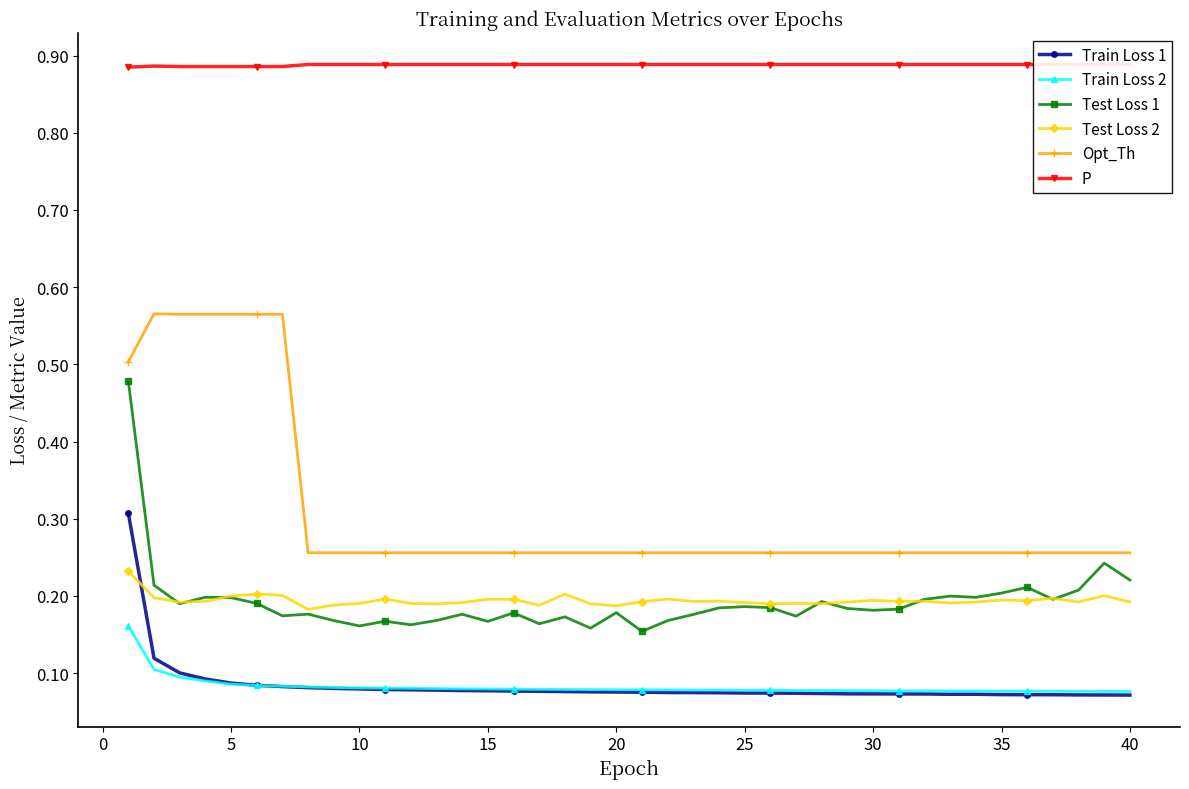

Reading right to left, transcribe all the data shown in this chart.

Train Loss 1: 0.1	0.1	0.1	0.1	0.1	0.1	0.1	0.1	0.1	0.1	0.1	0.1	0.1	0.1	0.1	0.1	0.1	0.1	0.1	0.1	0.1	0.1	0.1	0.1	0.1	0.1	0.1	0.1	0.1	0.1	0.1	0.1	0.1	0.1	0.1	0.1	0.1	0.1	0.1	0.3
Train Loss 2: 0.1	0.1	0.1	0.1	0.1	0.1	0.1	0.1	0.1	0.1	0.1	0.1	0.1	0.1	0.1	0.1	0.1	0.1	0.1	0.1	0.1	0.1	0.1	0.1	0.1	0.1	0.1	0.1	0.1	0.1	0.1	0.1	0.1	0.1	0.1	0.1	0.1	0.1	0.1	0.2
Test Loss 1: 0.2	0.2	0.2	0.2	0.2	0.2	0.2	0.2	0.2	0.2	0.2	0.2	0.2	0.2	0.2	0.2	0.2	0.2	0.2	0.2	0.2	0.2	0.2	0.2	0.2	0.2	0.2	0.2	0.2	0.2	0.2	0.2	0.2	0.2	0.2	0.2	0.2	0.2	0.2	0.5
Test Loss 2: 0.2	0.2	0.2	0.2	0.2	0.2	0.2	0.2	0.2	0.2	0.2	0.2	0.2	0.2	0.2	0.2	0.2	0.2	0.2	0.2	0.2	0.2	0.2	0.2	0.2	0.2	0.2	0.2	0.2	0.2	0.2	0.2	0.2	0.2	0.2	0.2	0.2	0.2	0.2	0.2
Opt_Th: 0.3	0.3	0.3	0.3	0.3	0.3	0.3	0.3	0.3	0.3	0.3	0.3	0.3	0.3	0.3	0.3	0.3	0.3	0.3	0.3	0.3	0.3	0.3	0.3	0.3	0.3	0.3	0.3	0.3	0.3	0.3	0.3	0.3	0.6	0.6	0.6	0.6	0.6	0.6	0.5
P: 0.9	0.9	0.9	0.9	0.9	0.9	0.9	0.9	0.9	0.9	0.9	0.9	0.9	0.9	0.9	0.9	0.9	0.9	0.9	0.9	0.9	0.9	0.9	0.9	0.9	0.9	0.9	0.9	0.9	0.9	0.9	0.9	0.9	0.9	0.9	0.9	0.9	0.9	0.9	0.9